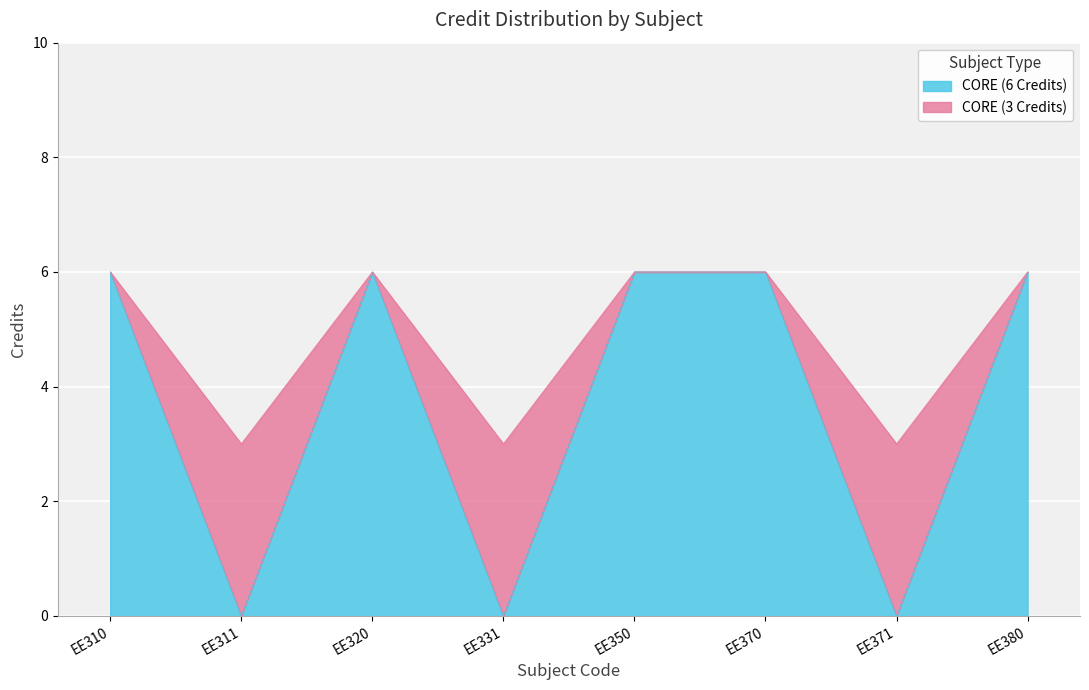

Rank the series at EE320 from lowest to highest value.

CORE (6 Credits), CORE (3 Credits)